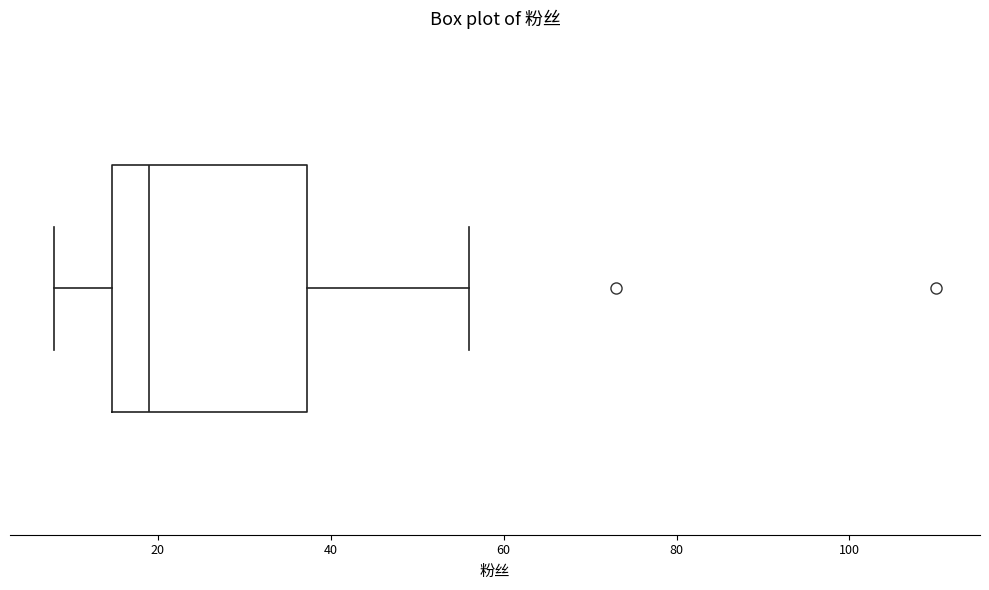

Where does the median line of the box sit on the x-axis? The values are not printed on the chart, so give them approximately, as read against the axis.

20